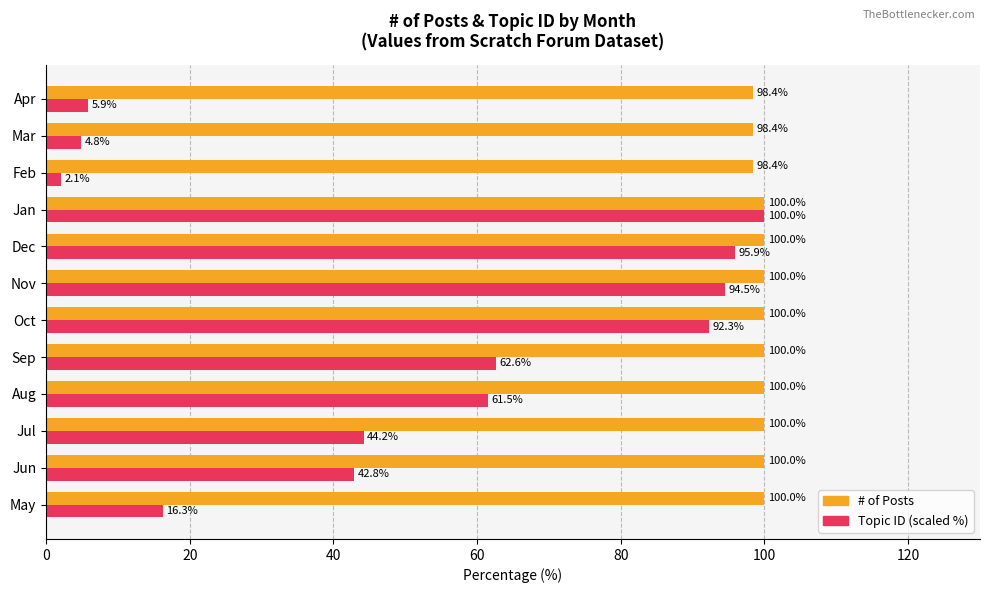

What is the average value of the # of Posts series?

99.6